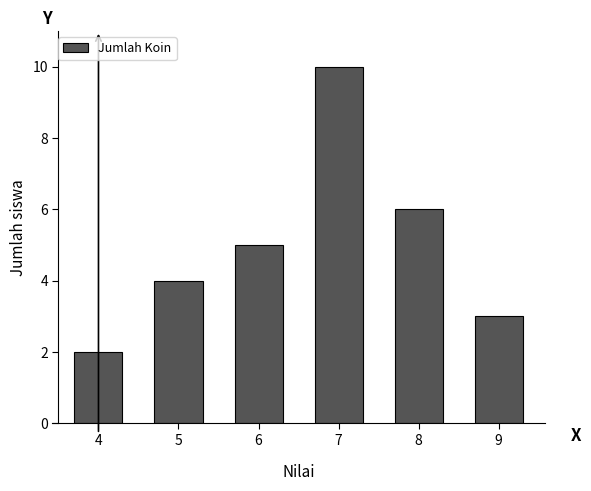

Reading right to left, extract all data points from this chart.

9=3	8=6	7=10	6=5	5=4	4=2